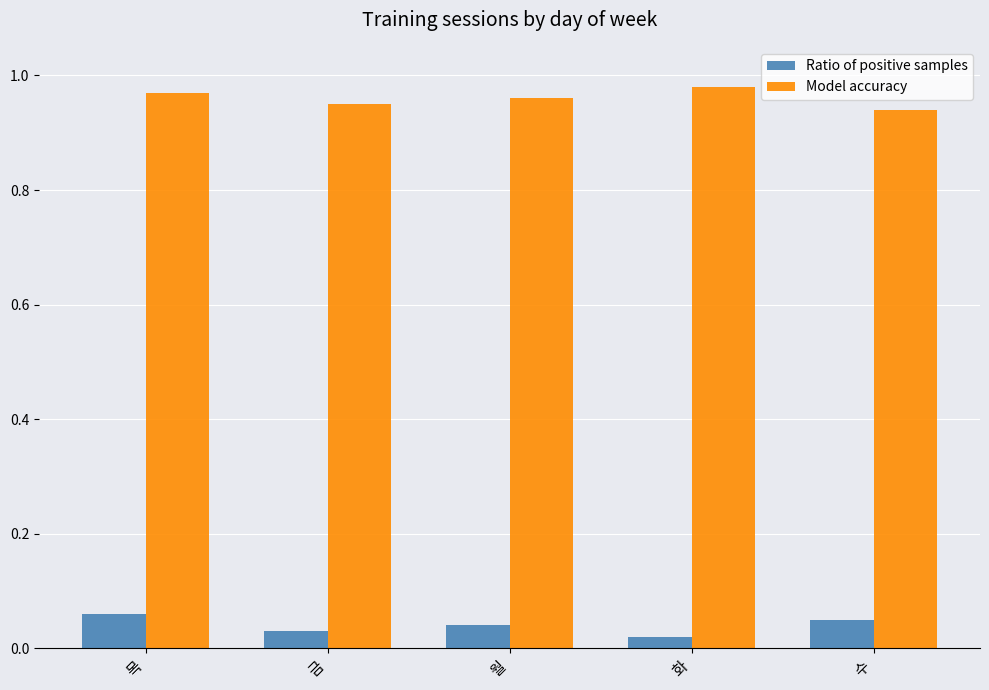

List the series in order of their overall mean, lowest first.

Ratio of positive samples, Model accuracy